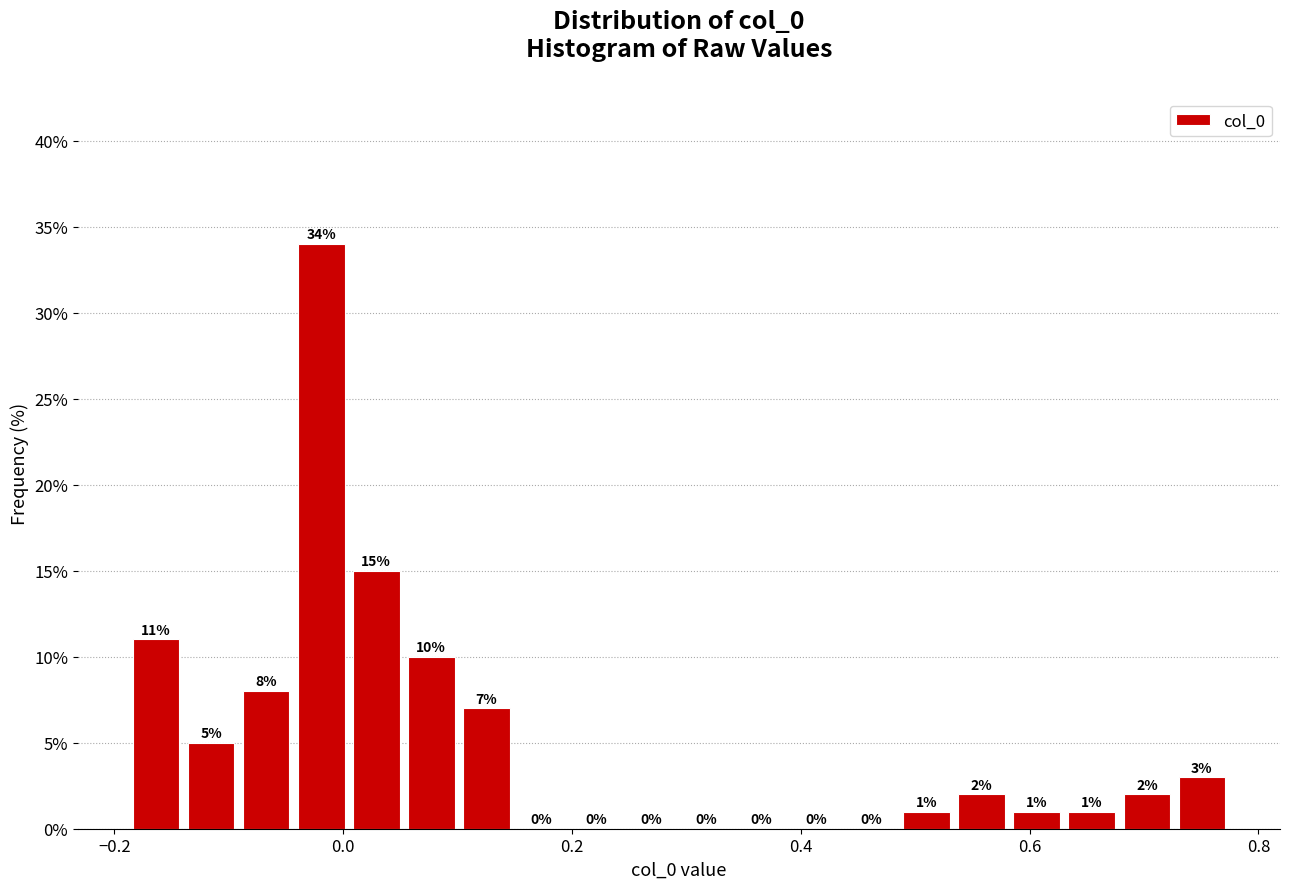

Around what value on the x-axis is the tallest bar? Give the approximate position of its centre, as read against the axis.

-0.02